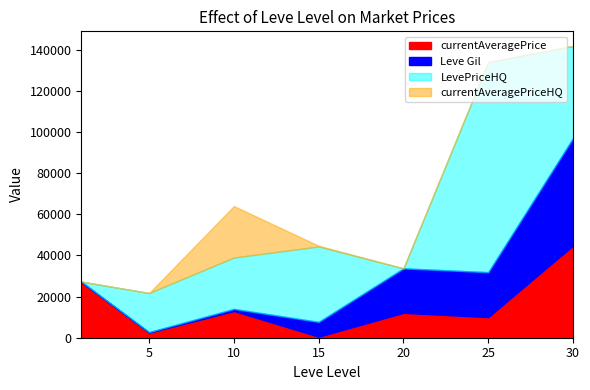

What is the value of the currentAveragePrice point at the 7th from the left?

44800